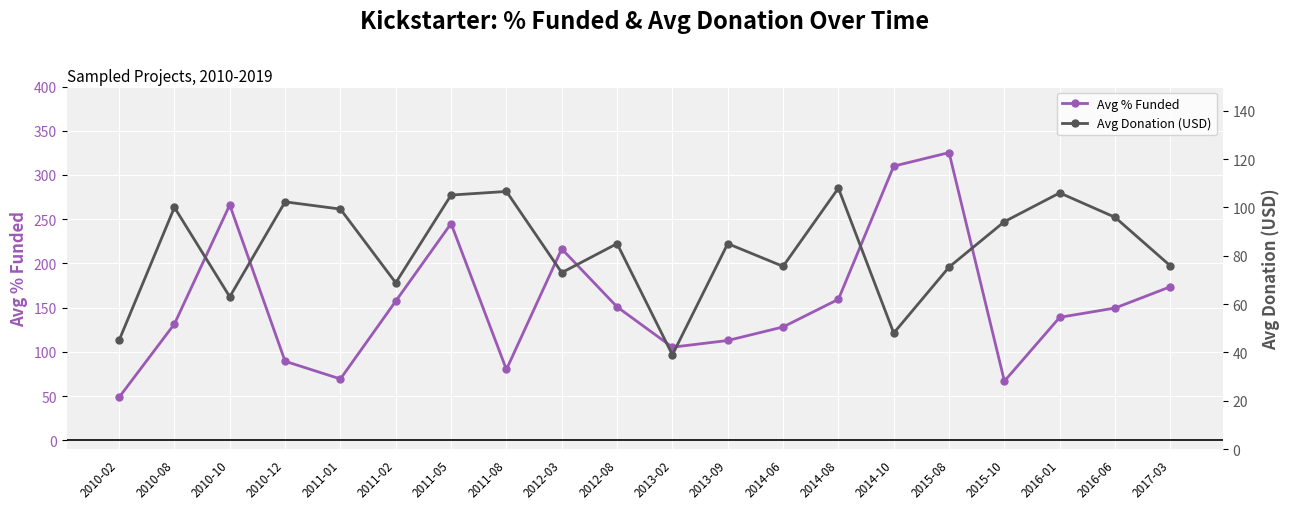

At which category does Avg Donation (USD) reach its first local peak?

2010-08